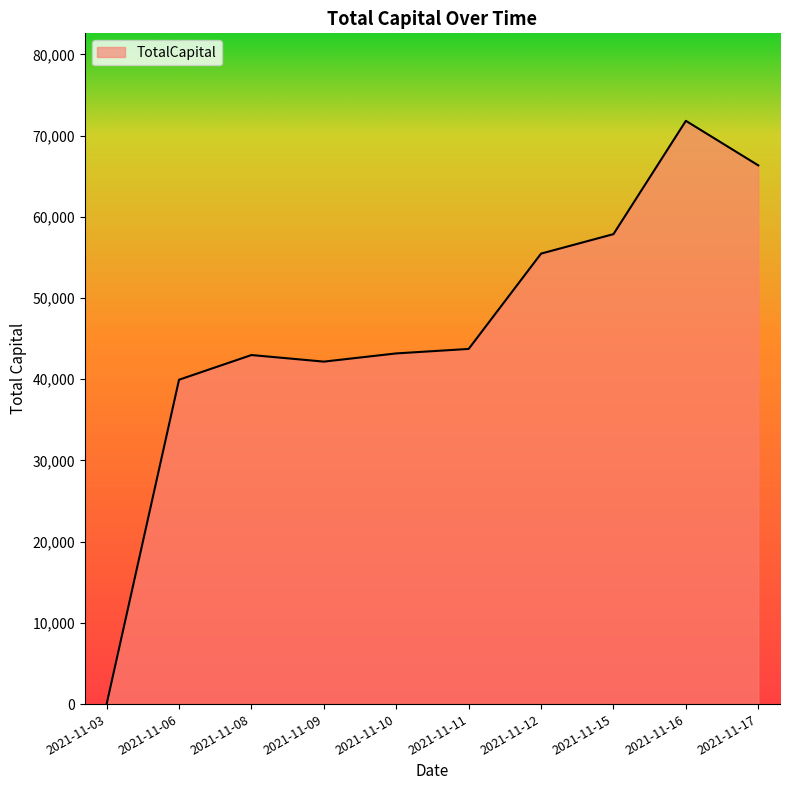

True or false: the data shows 28227.2 at 2021-11-11.

False